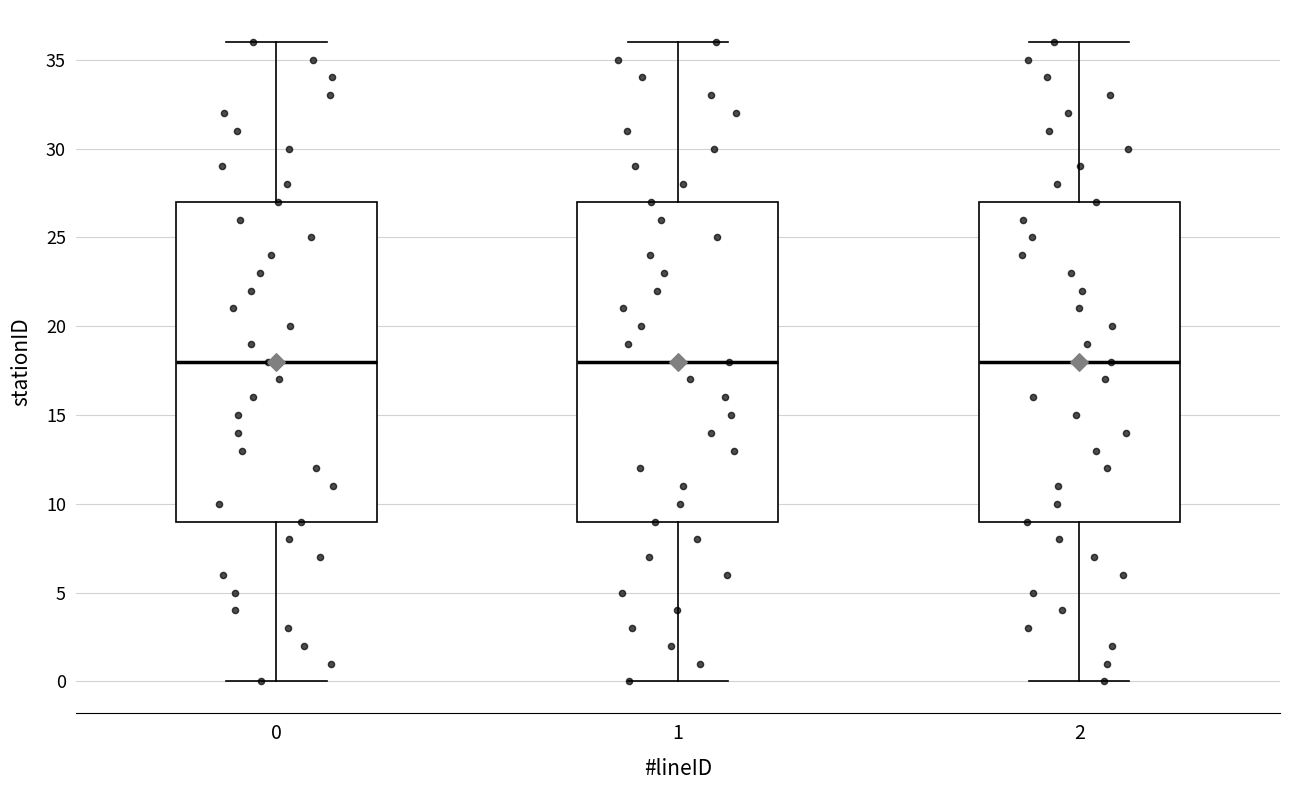

Reading left to right, read every box against the y-axis: the position of its median line, the range the box covers, and the ends of its whiskers. The values are not printed on the chart, so give them approximately, as read against the axis.

0: median 18, box 9 to 27, whiskers 0 to 36
1: median 18, box 9 to 27, whiskers 0 to 36
2: median 18, box 9 to 27, whiskers 0 to 36